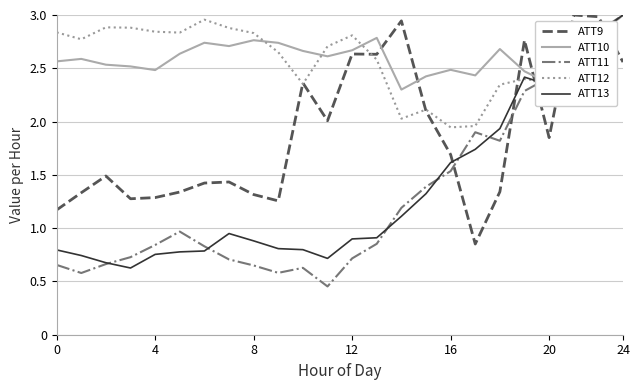

Which series has the widest spread of values?

ATT11